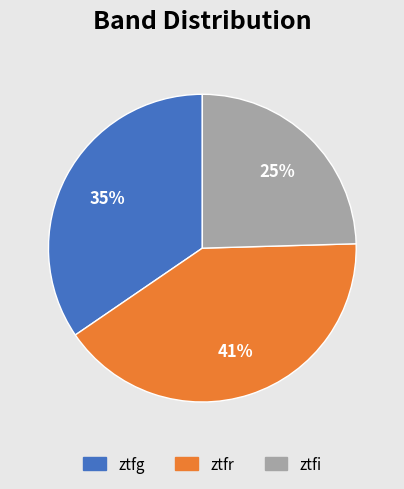

To the nearest percent, what is the average slice percentage?

33%